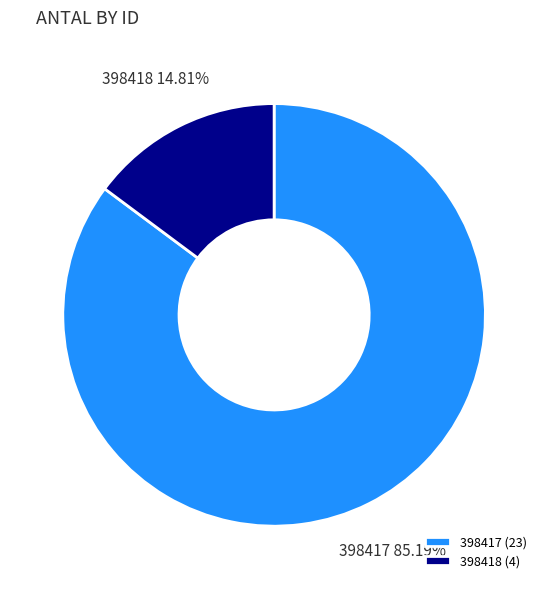

What is the majority slice?

398417